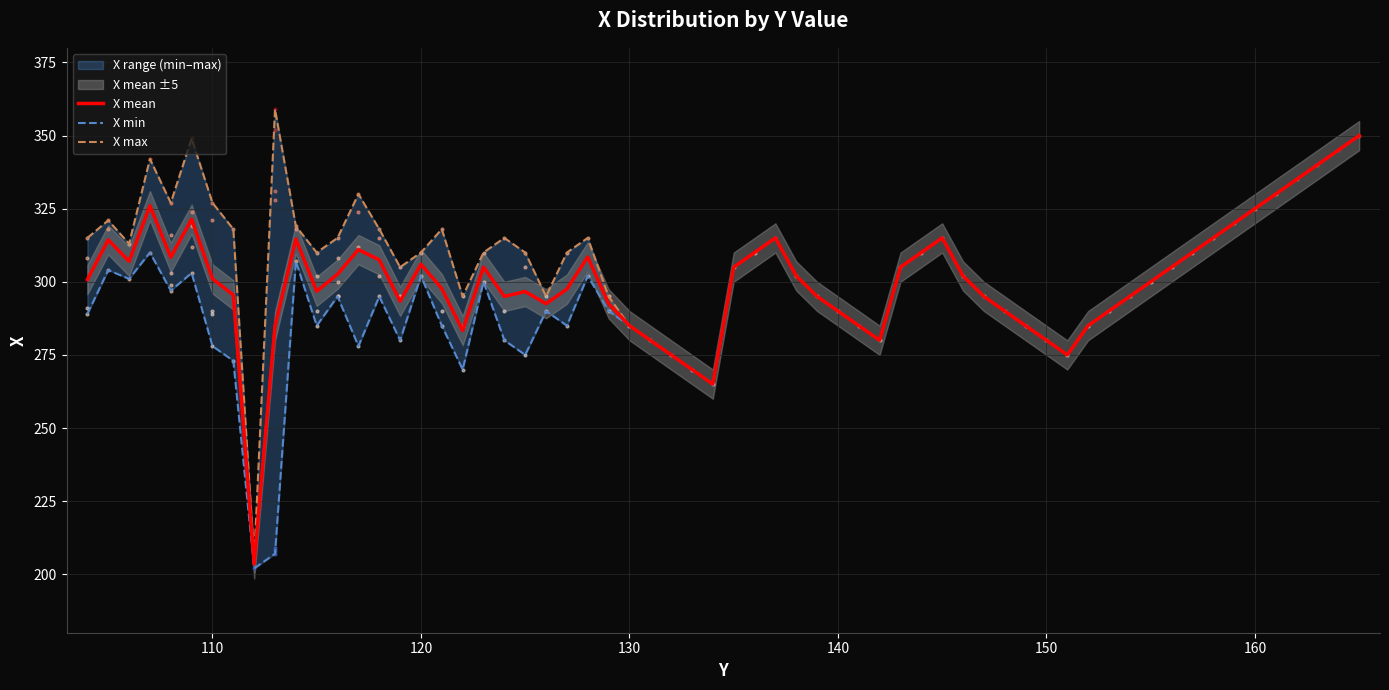

Is it true that Y_max equals 54 at 11?

False